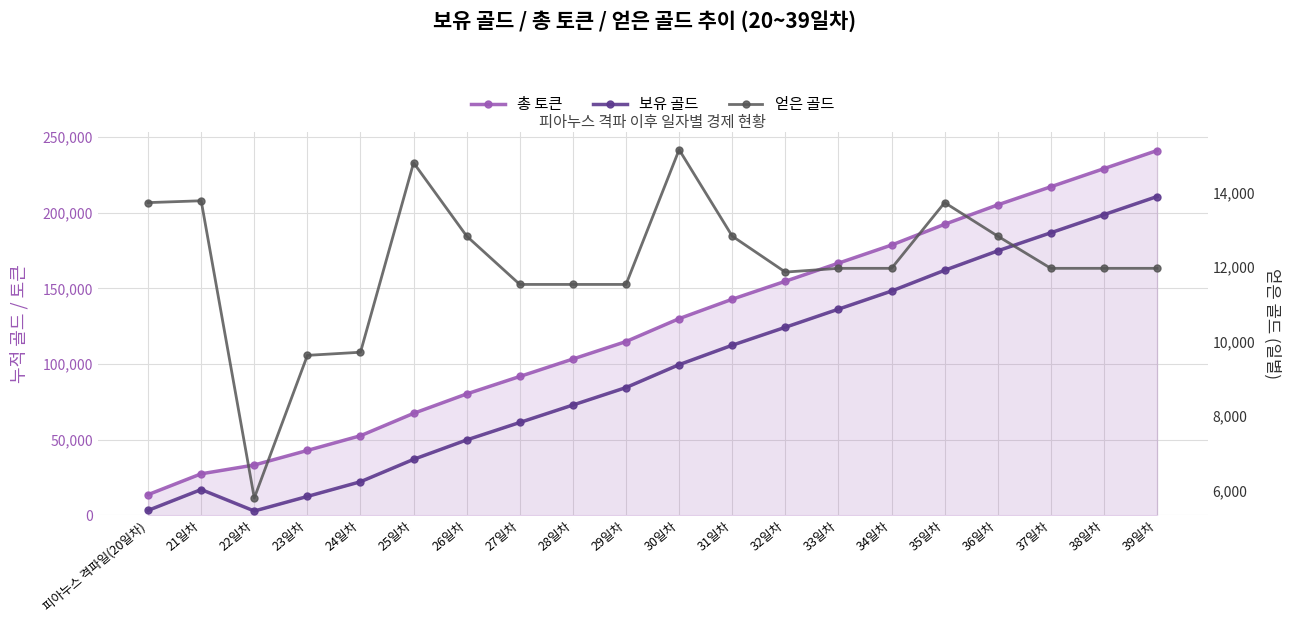

How many data points in 얻은 골드 are less than 11966?

7